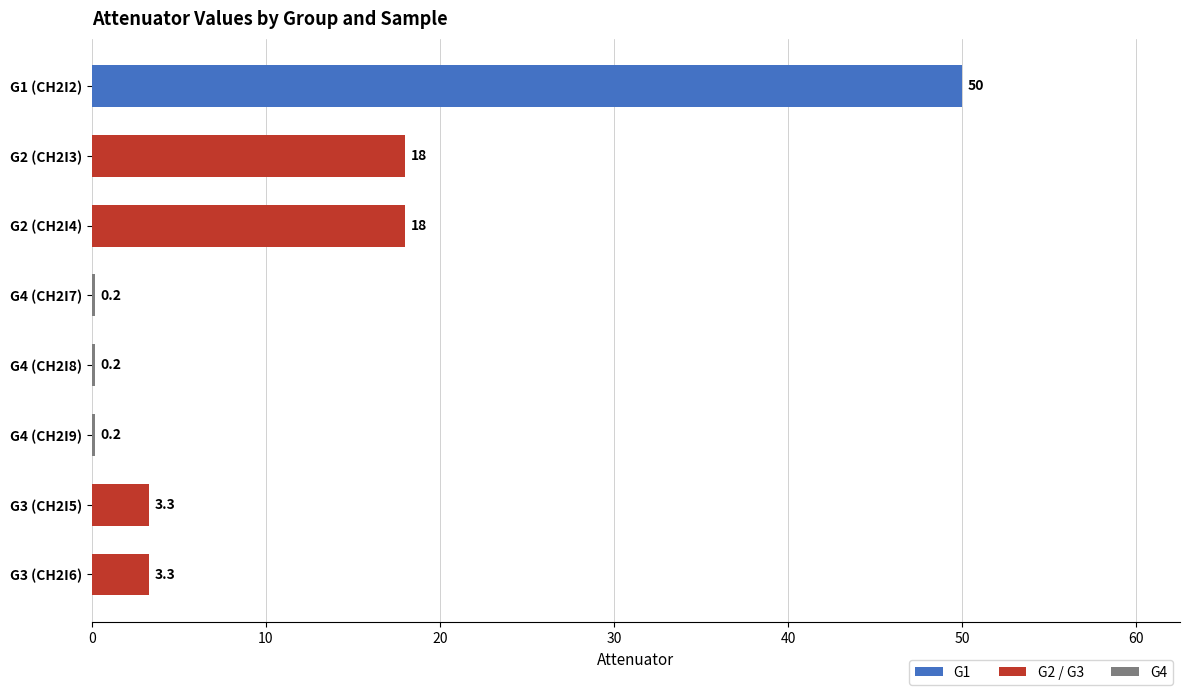

What is the difference between the second highest and second lowest values?

17.8